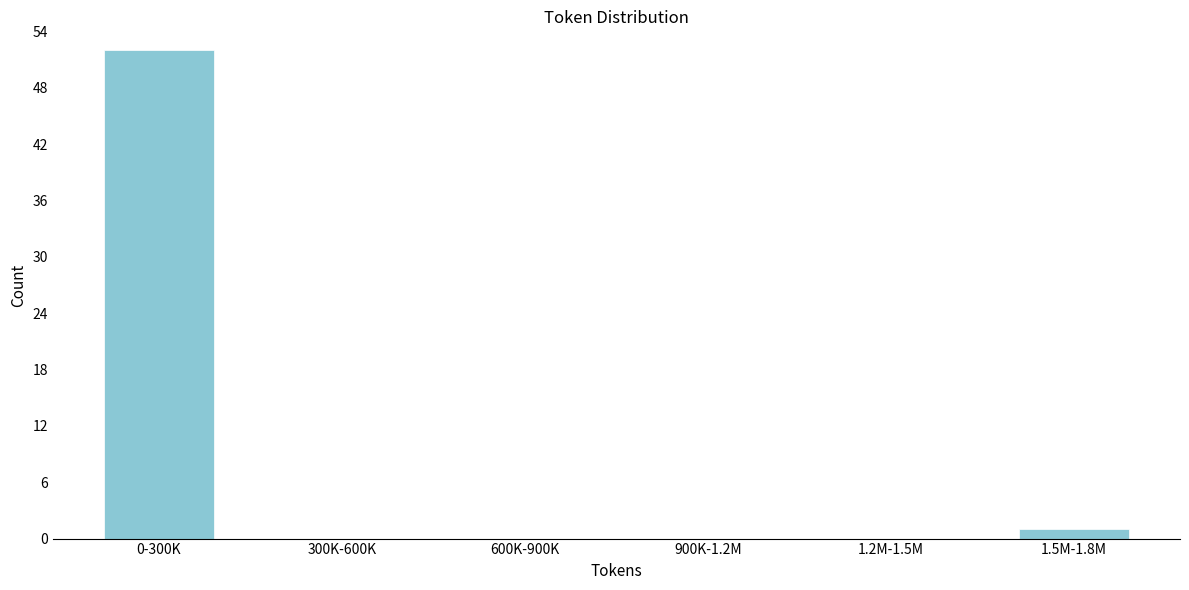

Reading right to left, what are all the values shown in this chart?

1.5M-1.8M=1	1.2M-1.5M=0	900K-1.2M=0	600K-900K=0	300K-600K=0	0-300K=52